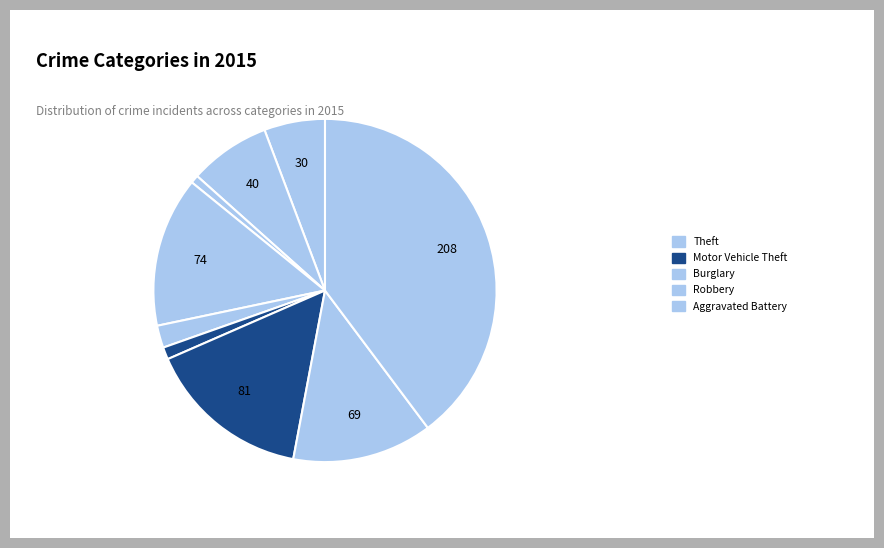

Which slice is the largest?

Theft